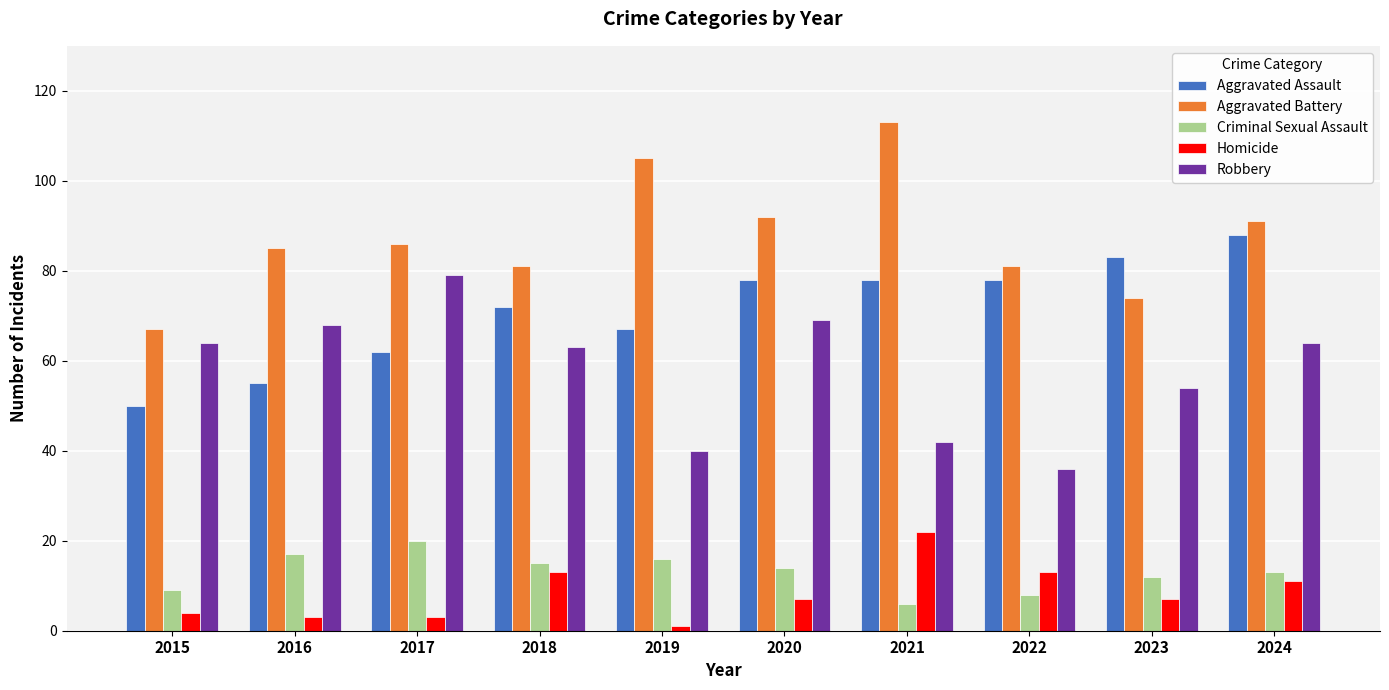

What value does the Criminal Sexual Assault series have at 2018, to the nearest 10?

20